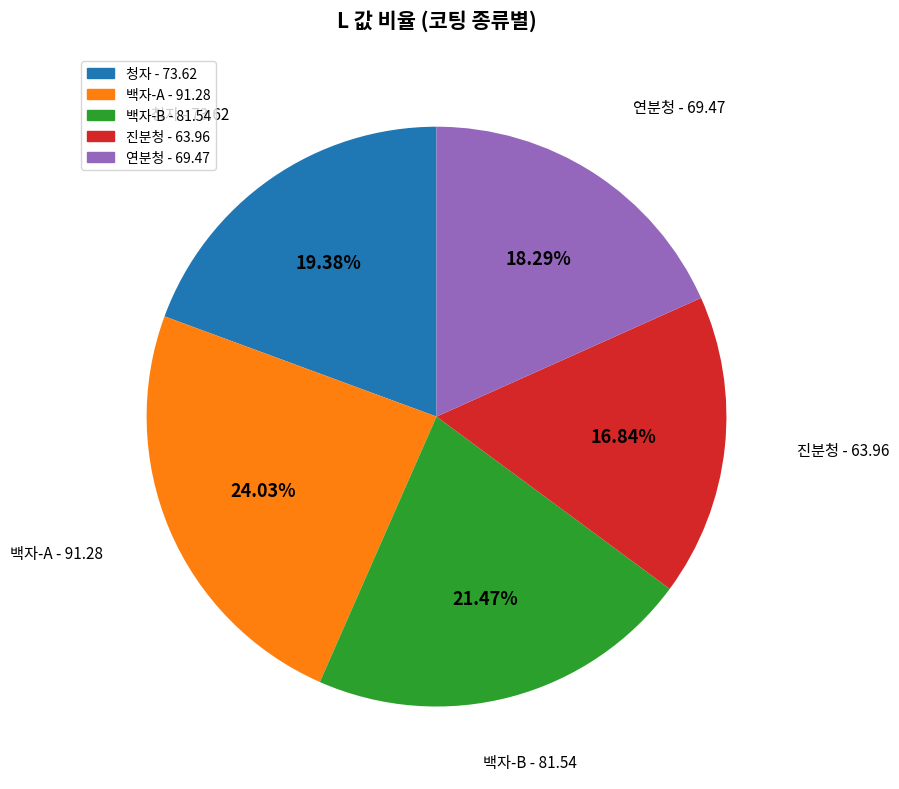

Does any single category account for the majority?

No